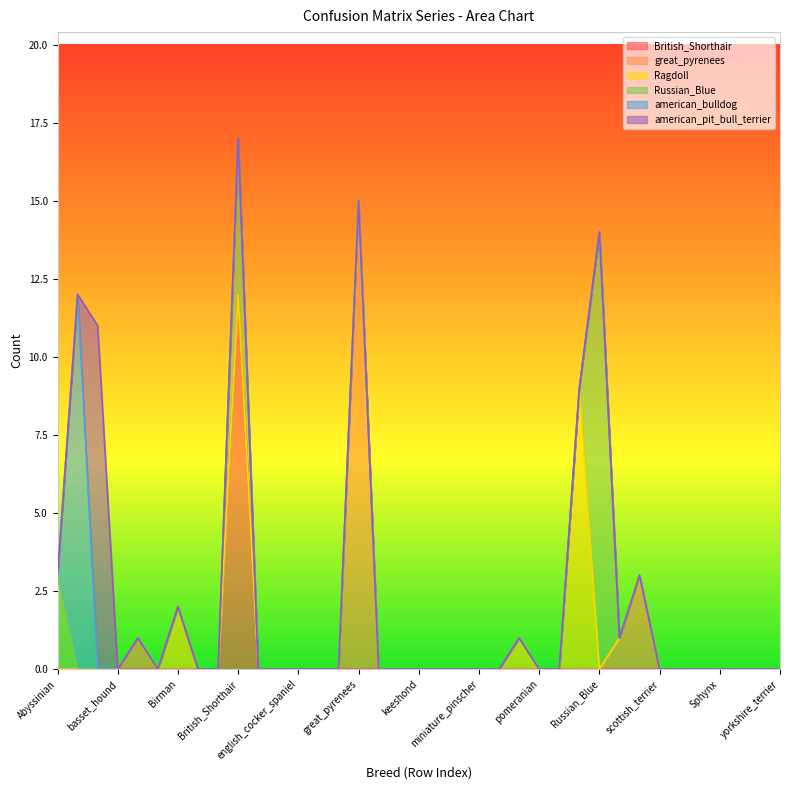

True or false: great_pyrenees has a value of 0 at Russian_Blue.

True